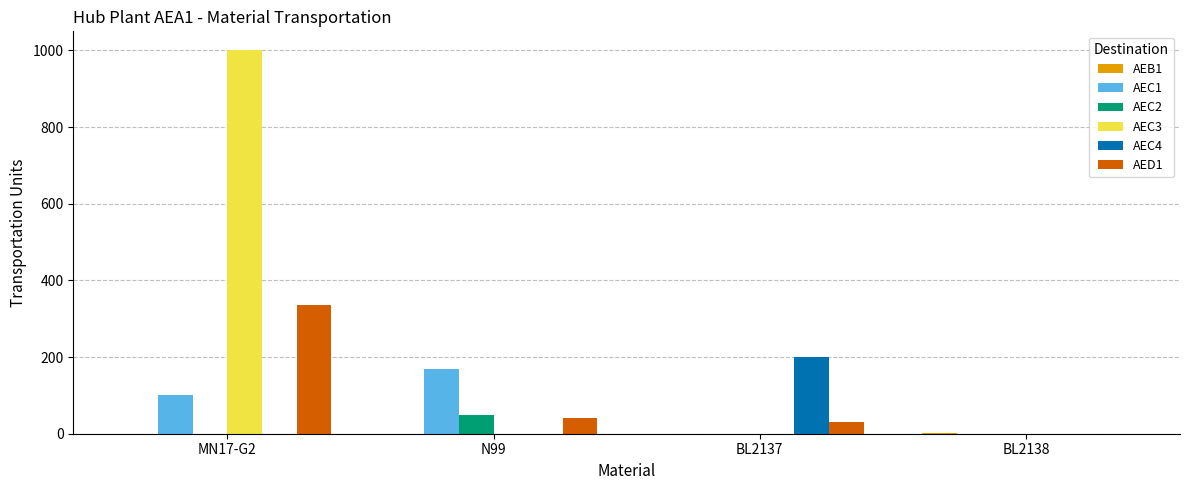

What is the total value across all series at MN17-G2?

1435